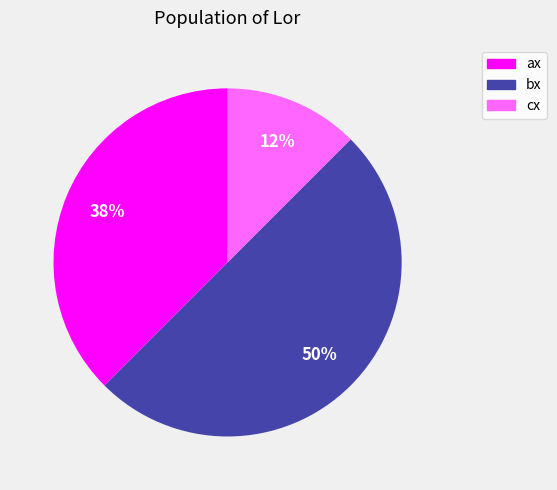

Combined, do ax and bx account for over 50%?

Yes